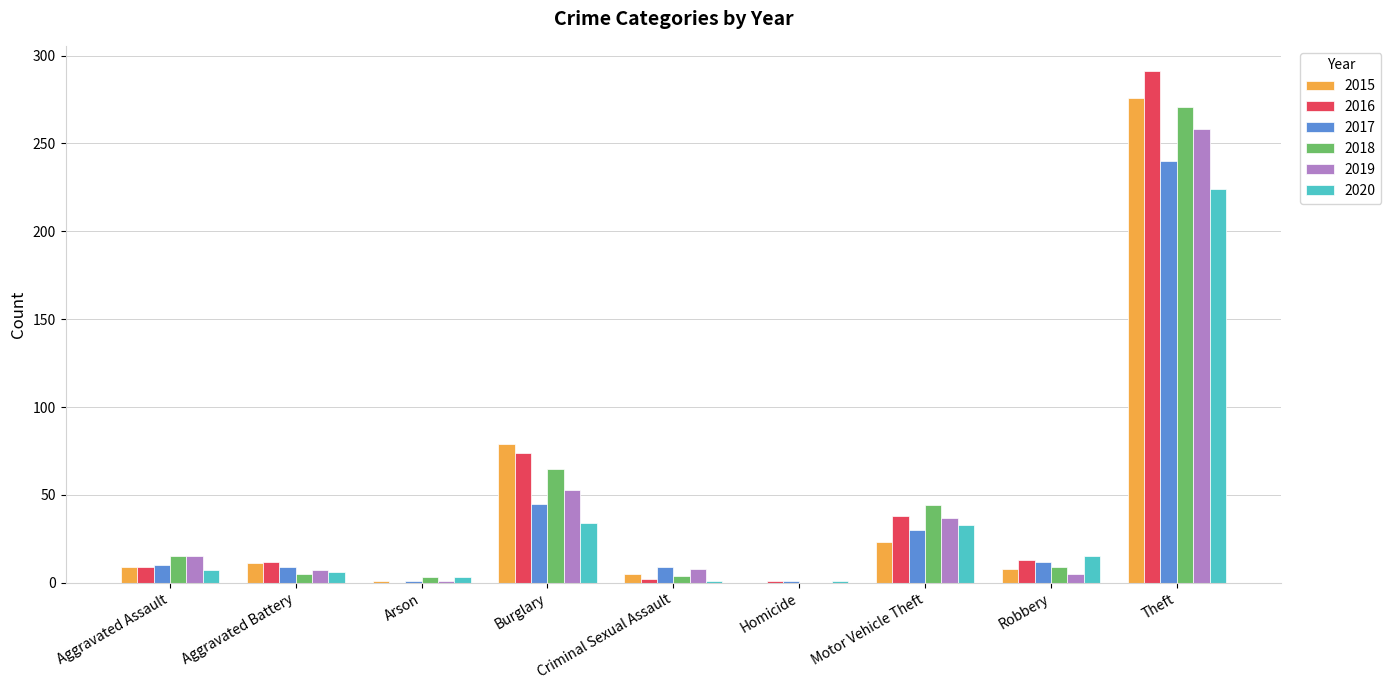

Which series has the widest spread of values?

2016